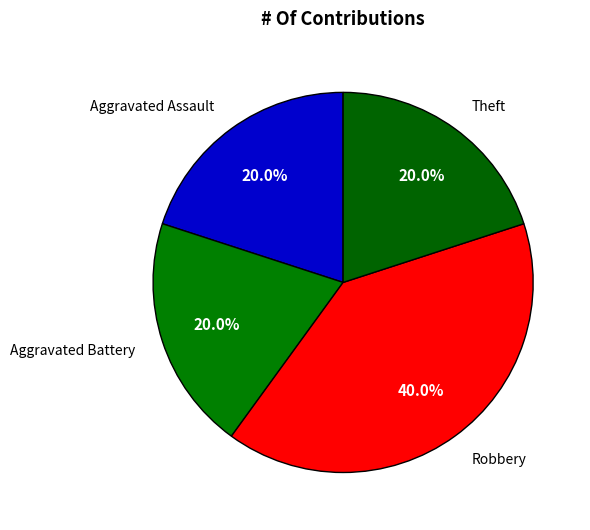

How many segments does this pie chart have?

4